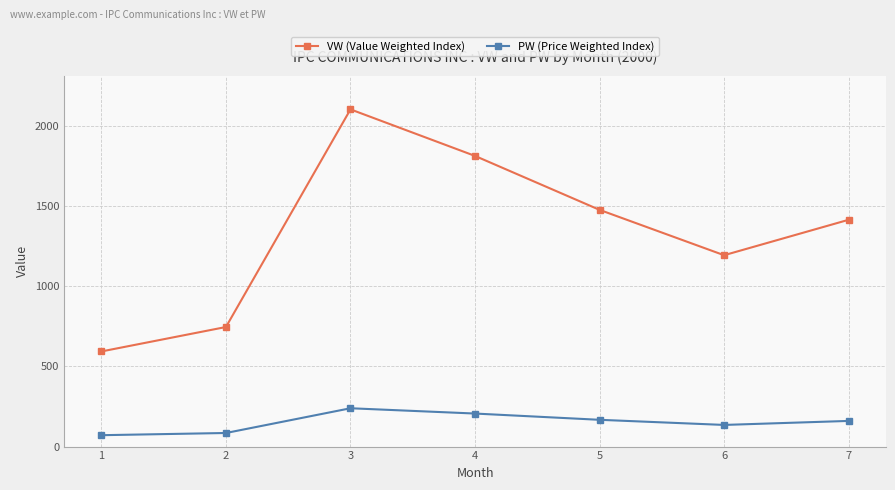

At which category does the chart reach its peak across all series?

3